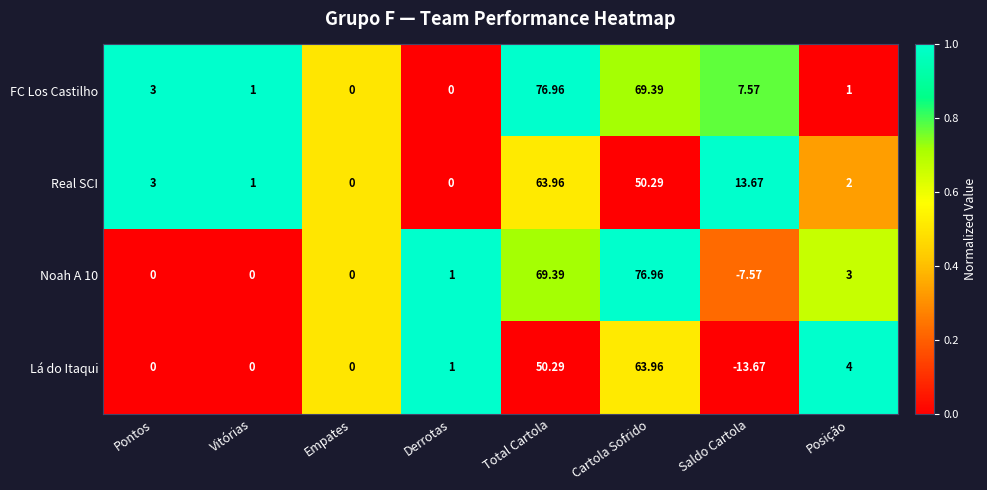

Count the number of data series in this chart.

4